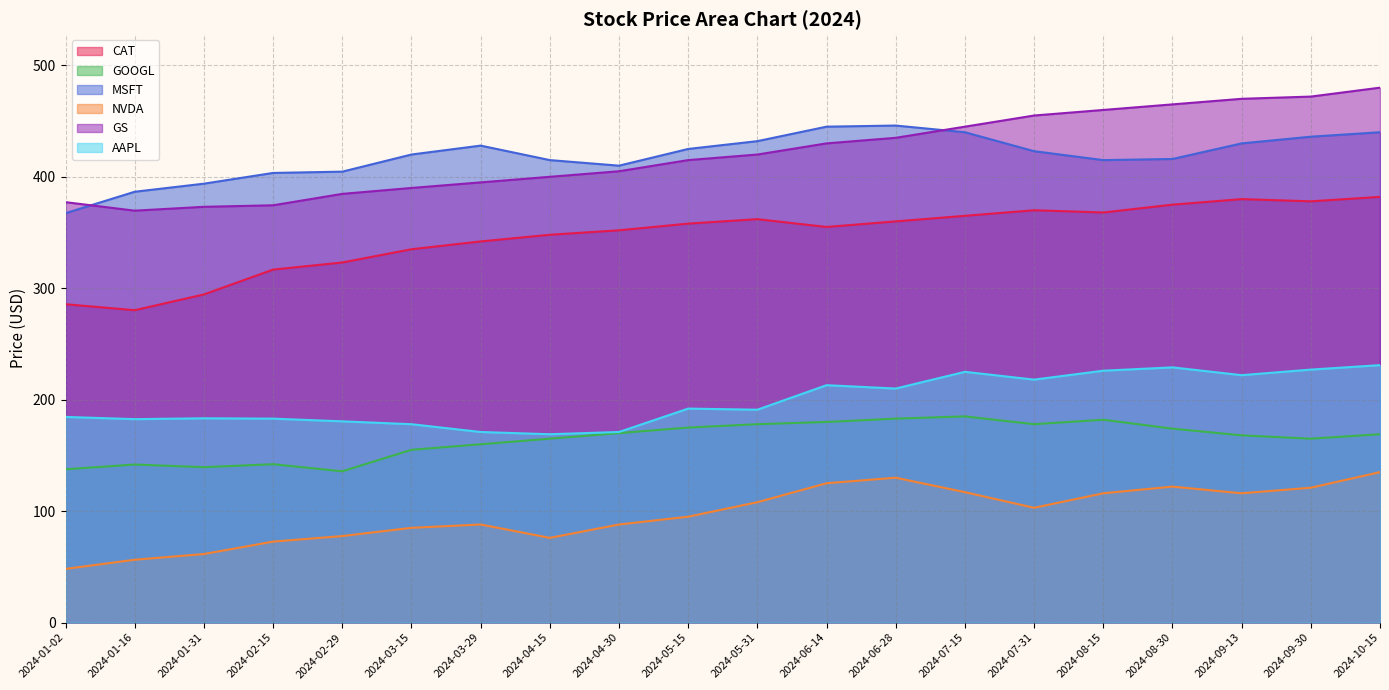

Is the value of CAT at 2024-02-15 greater than the value of MSFT at 2024-01-31?

No